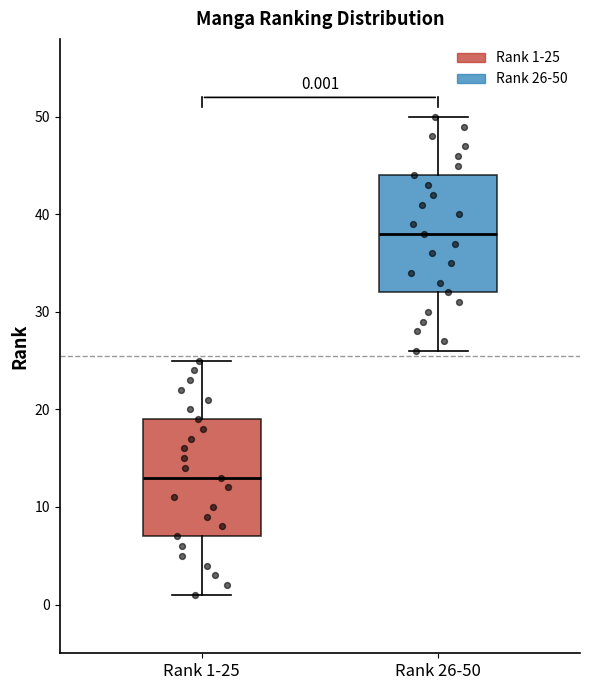

Which box's median line is the highest?

Rank 26-50